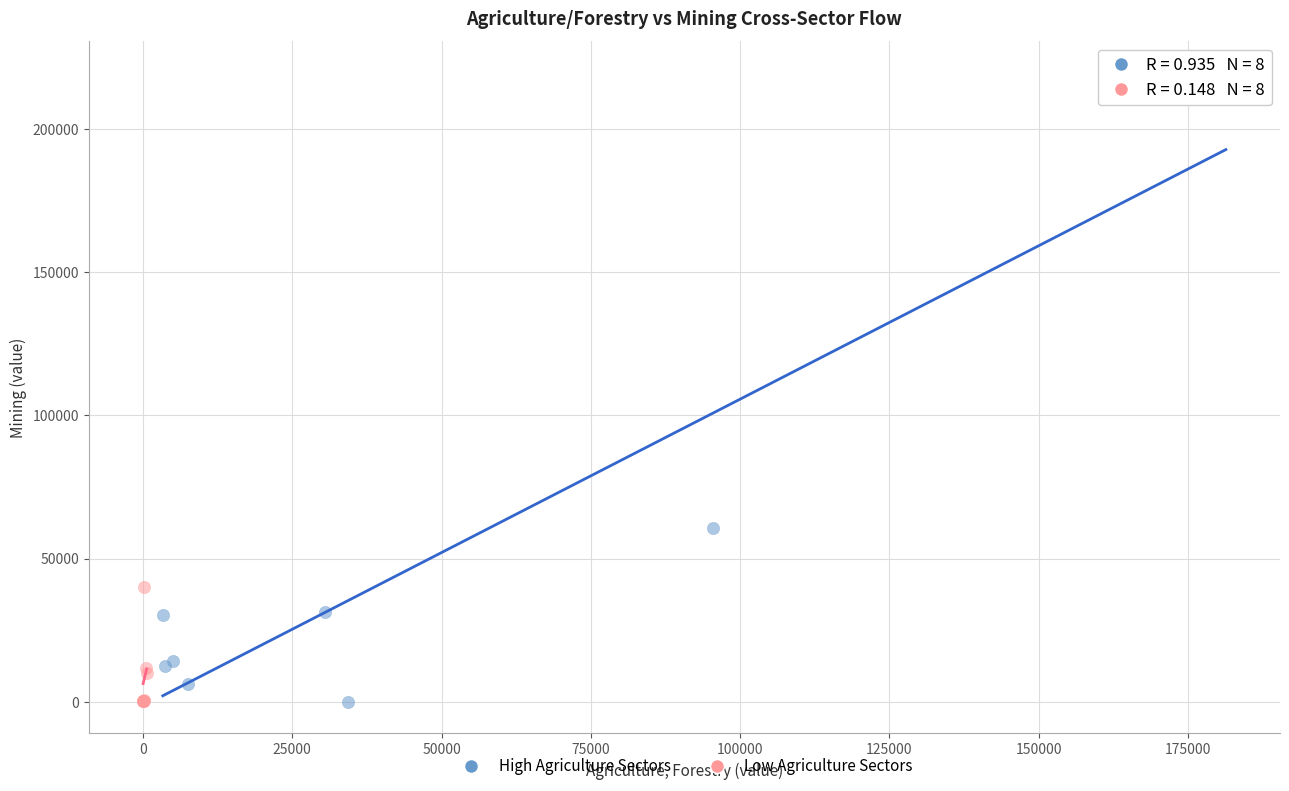

What are all the series names shown in the legend?

High Agriculture Sectors, Low Agriculture Sectors